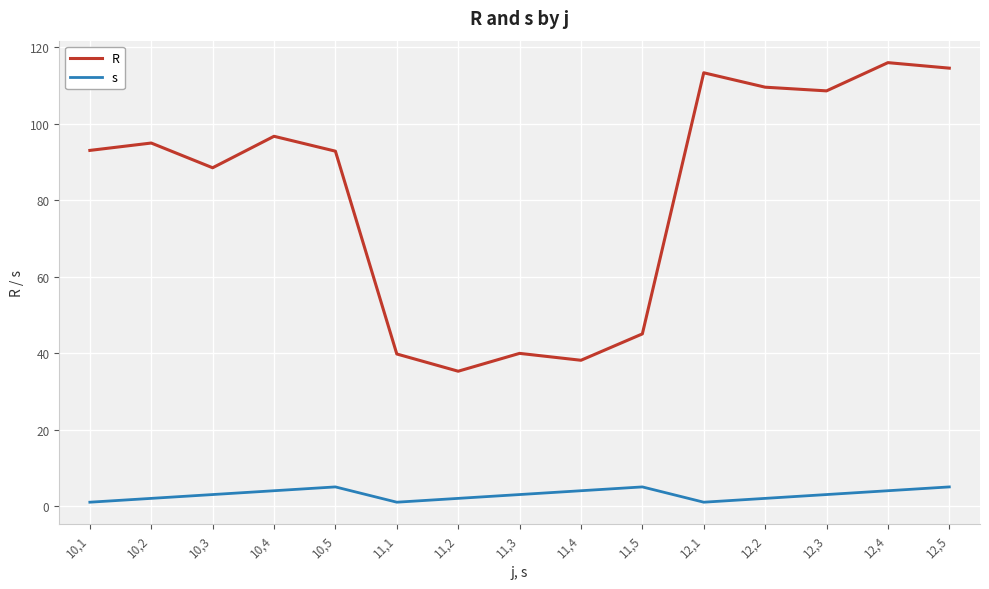

What is the average value of the R series?

81.7